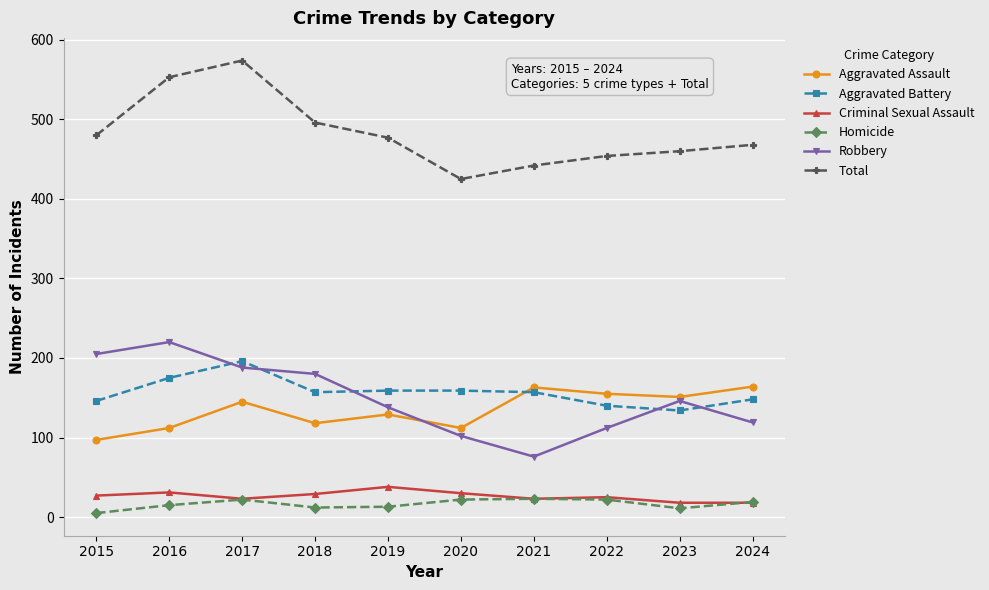

What is the smallest value displayed?

5